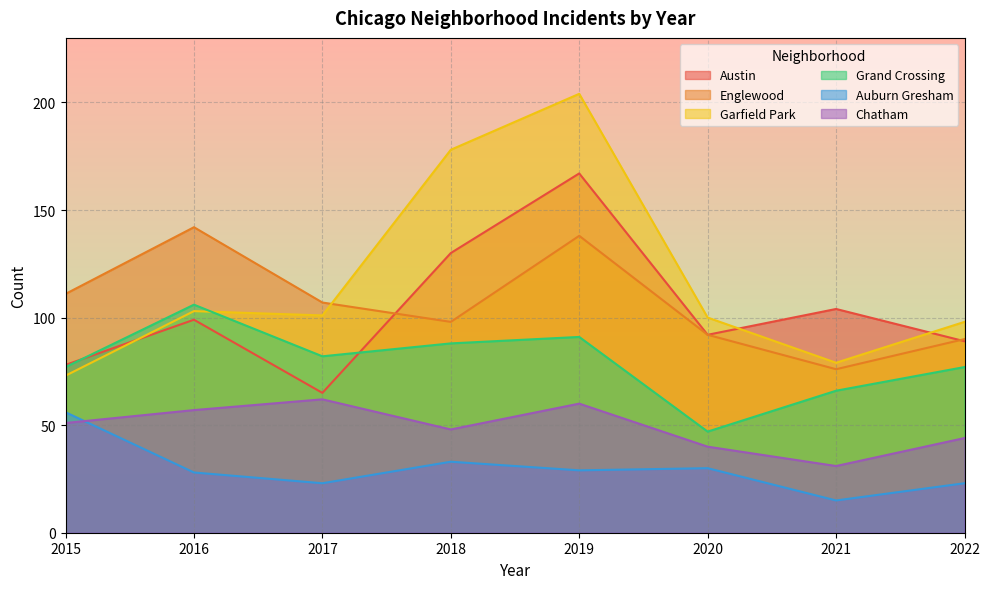

What are all the series names shown in the legend?

Austin, Englewood, Garfield Park, Grand Crossing, Auburn Gresham, Chatham